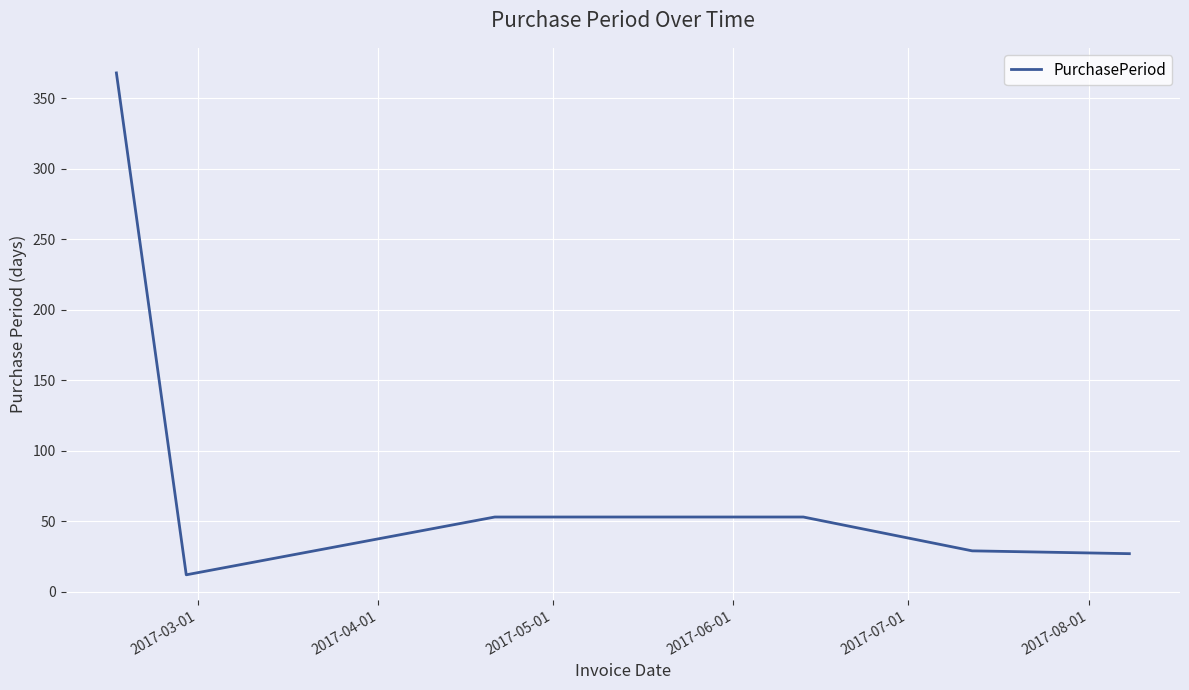

What is the smallest value displayed?

12